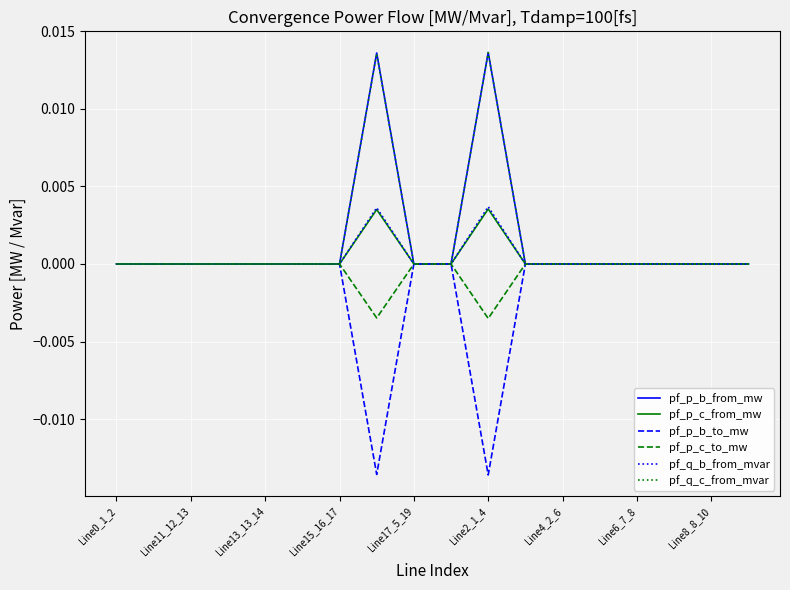

Does the chart have visible grid lines?

Yes